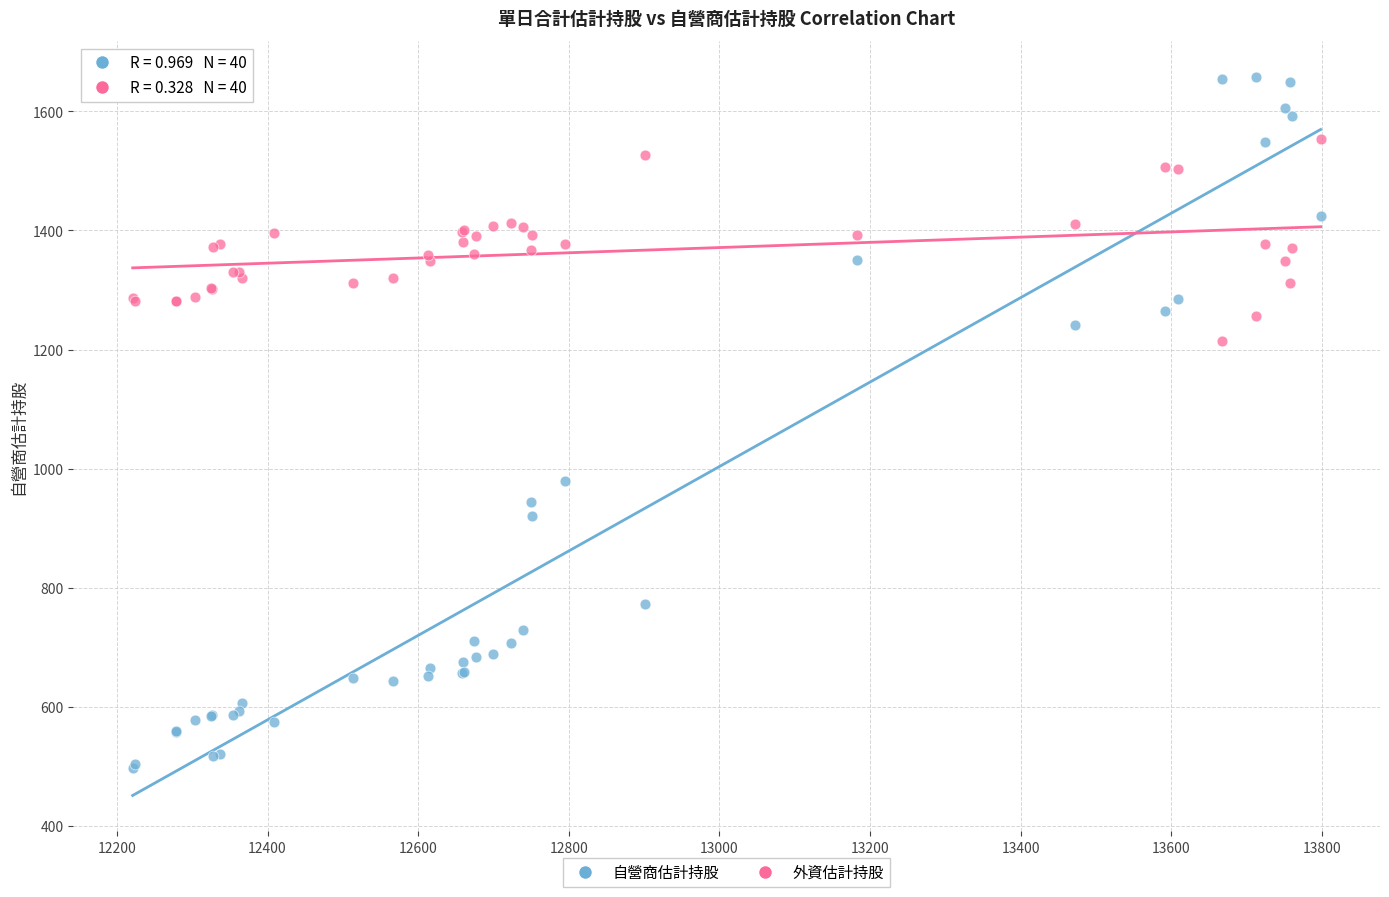

Across all series, what Y value is closest to 1077?

980